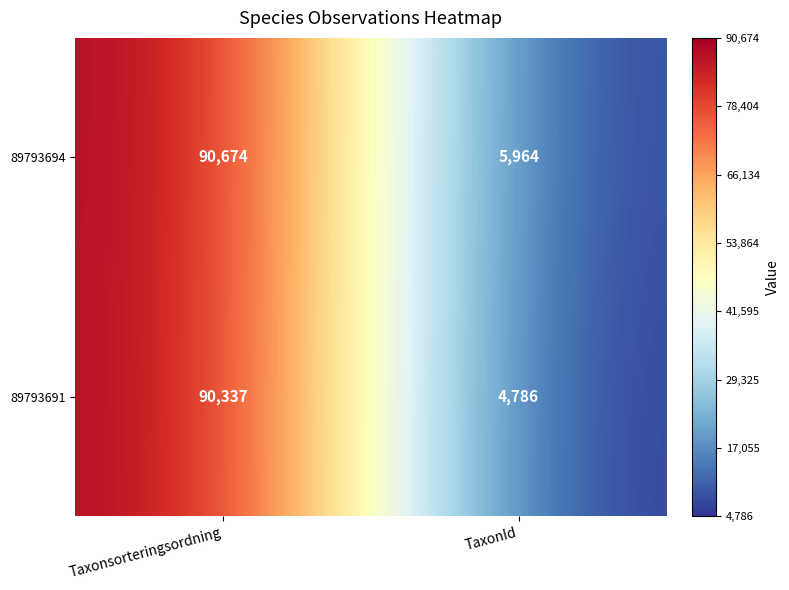

What is the average value of the 89793691 series?

47562